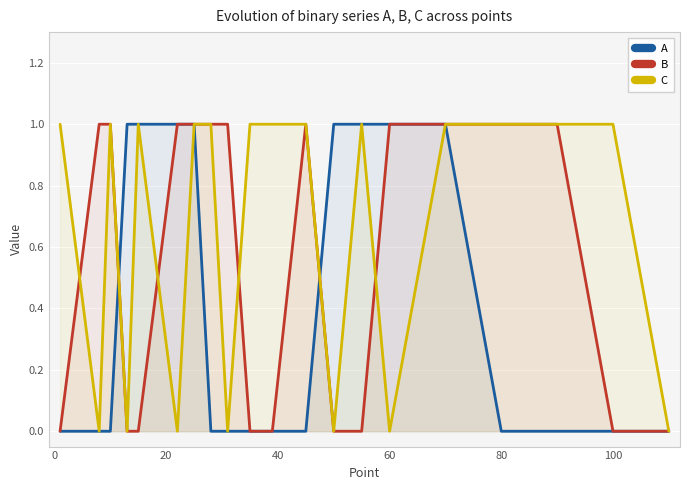

Rank the series by their average value, from highest to lowest.

C, B, A